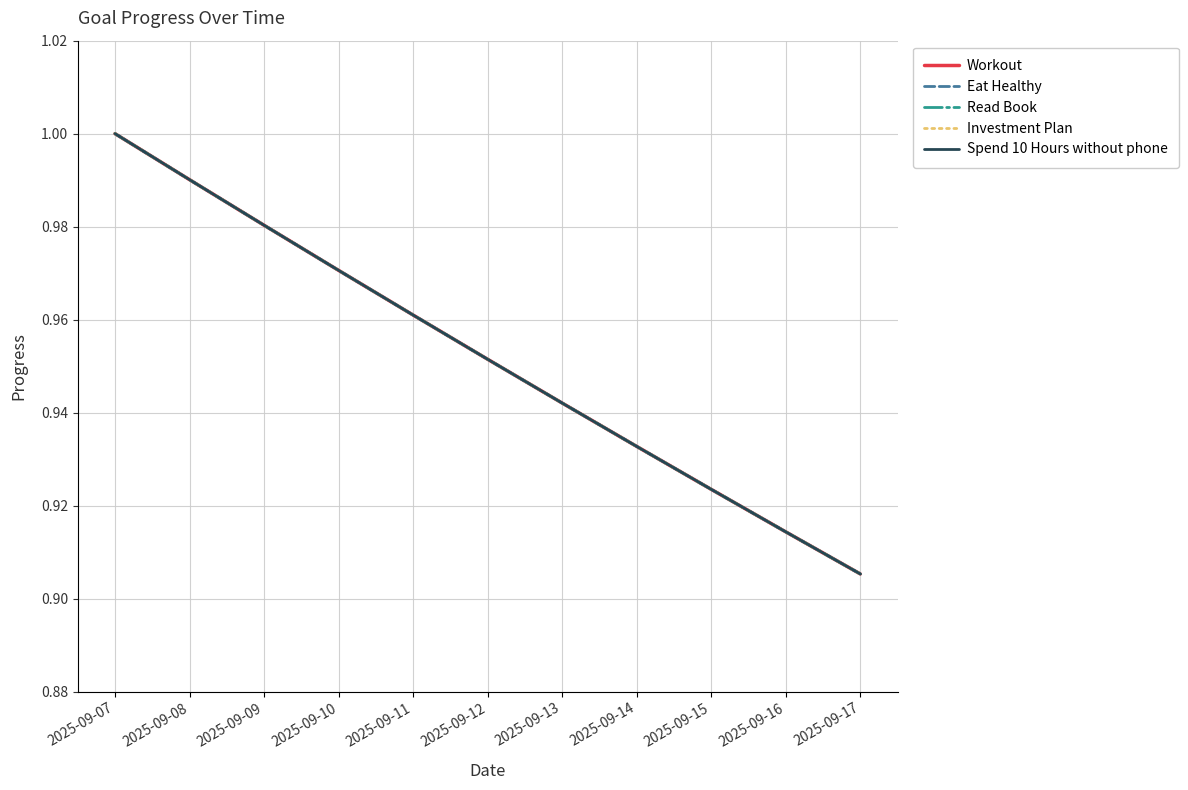

True or false: Workout and Investment Plan intersect in this chart.

False